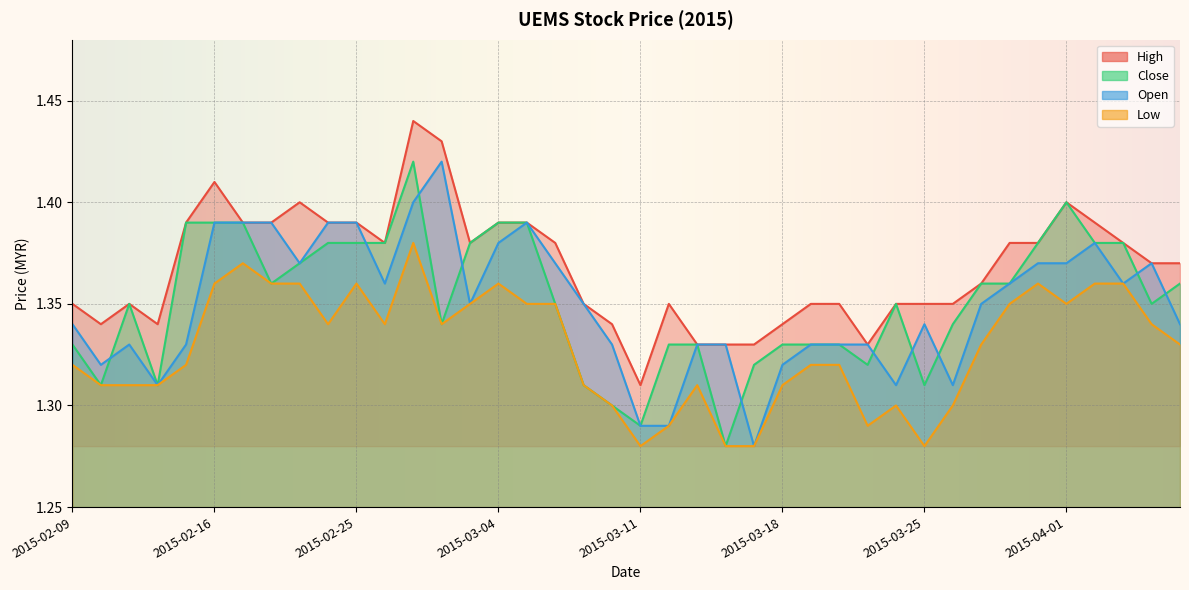

What is the minimum value shown in the chart?

1.3